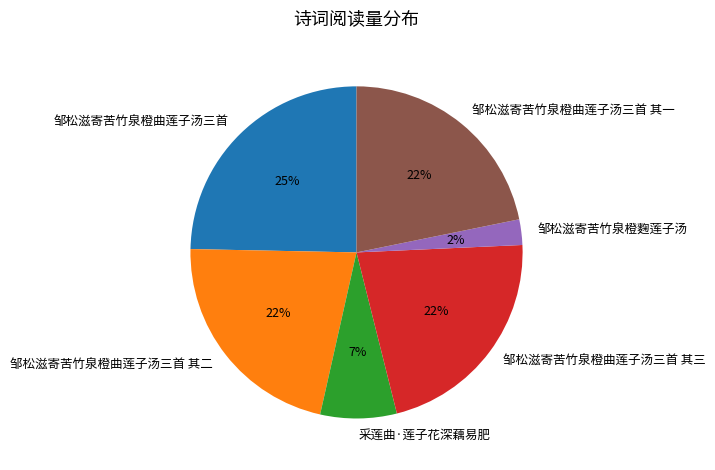

Does 邹松滋寄苦竹泉橙曲莲子汤三首 其二 account for over 50% of the chart?

No